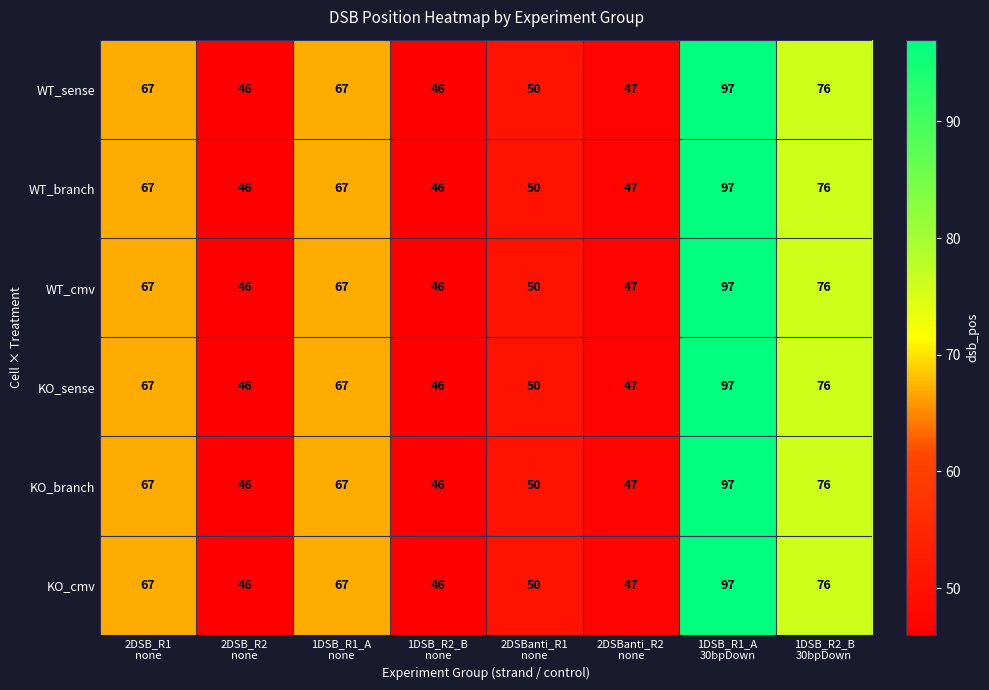

What is the smallest value displayed?

46